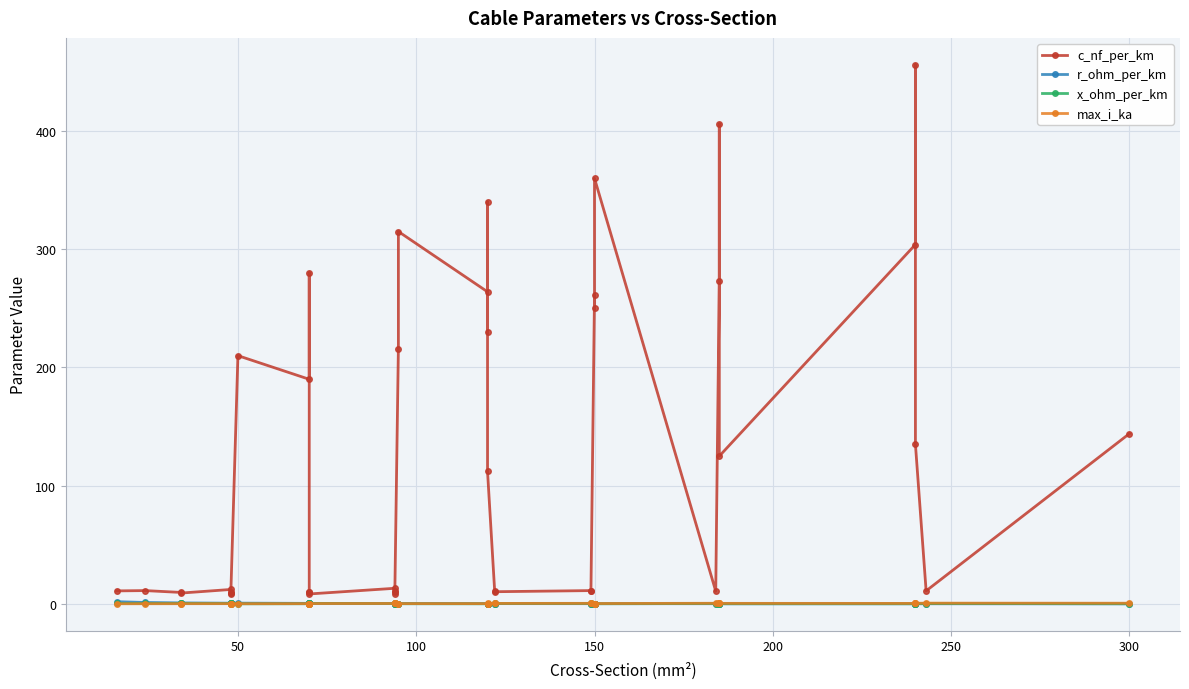

How many lines are shown in the chart?

4